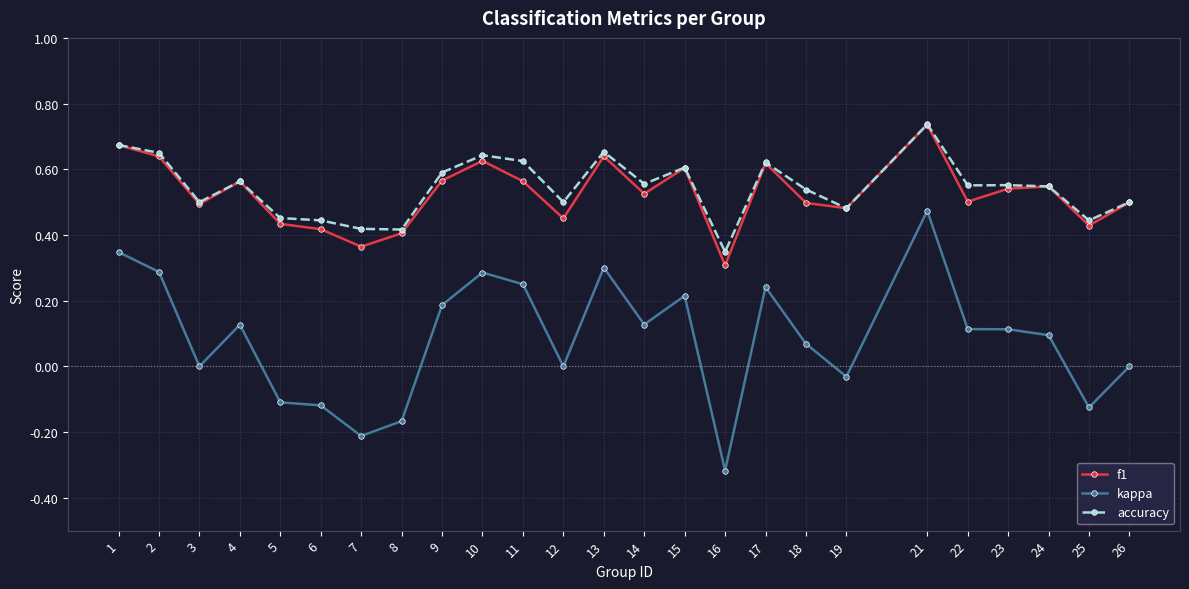

Which category has the highest value in the f1 series?

21